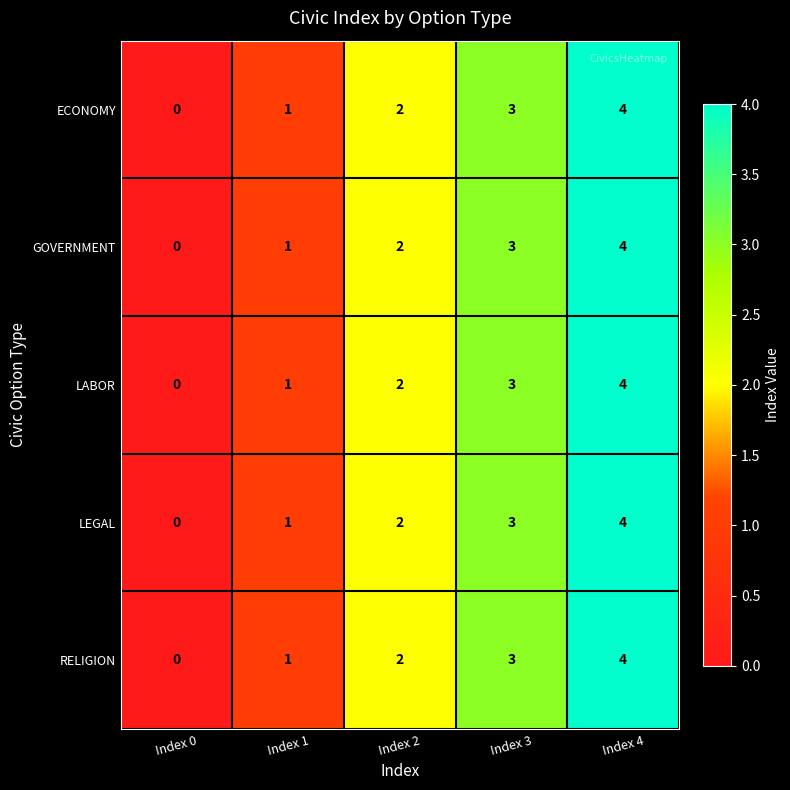

The value of GOVERNMENT at Index 3 is 3. True or false?

True